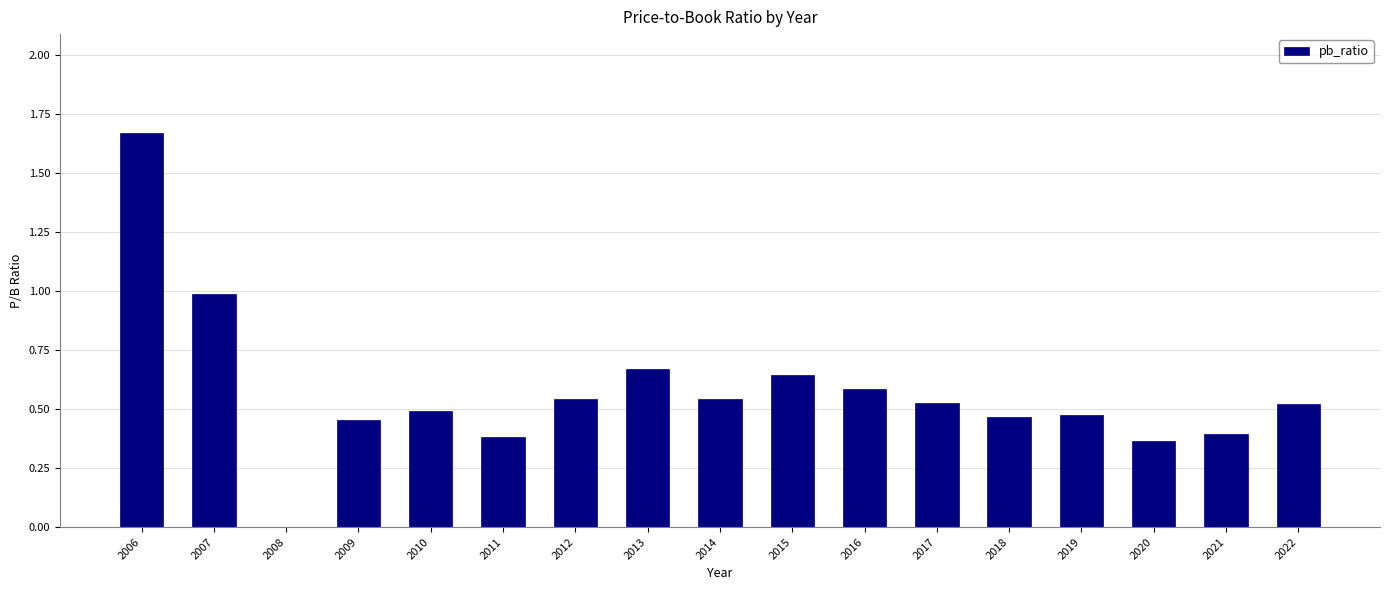

Which label corresponds to the largest value in the chart?

2006